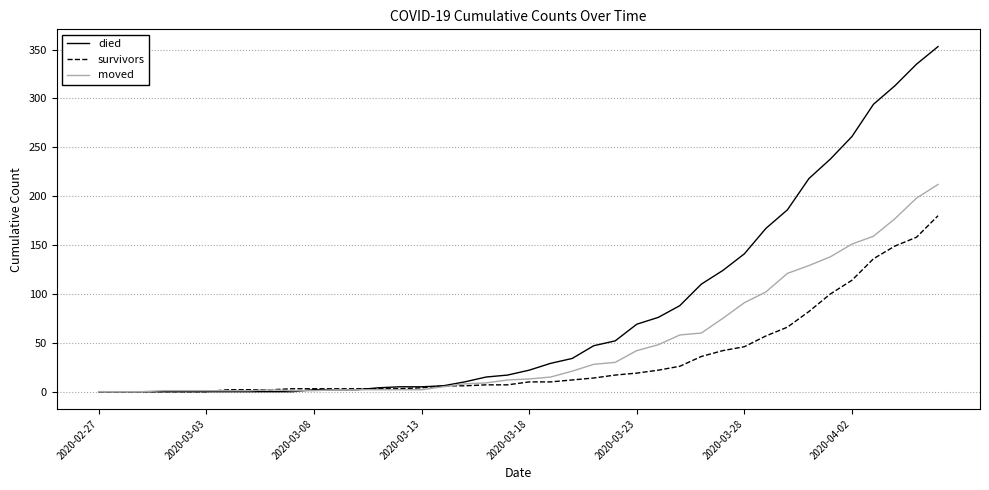

At how many categories does at least one series exceed 264?

4